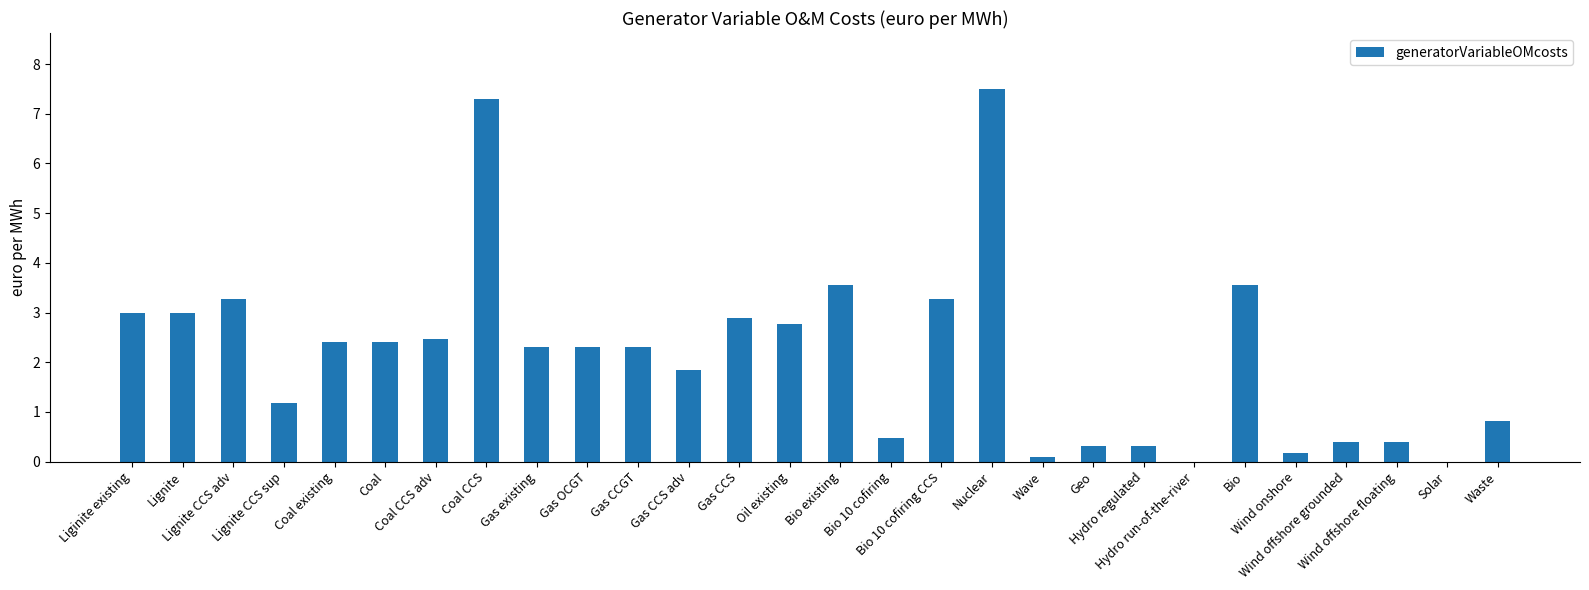

How many values exceed 2?

16